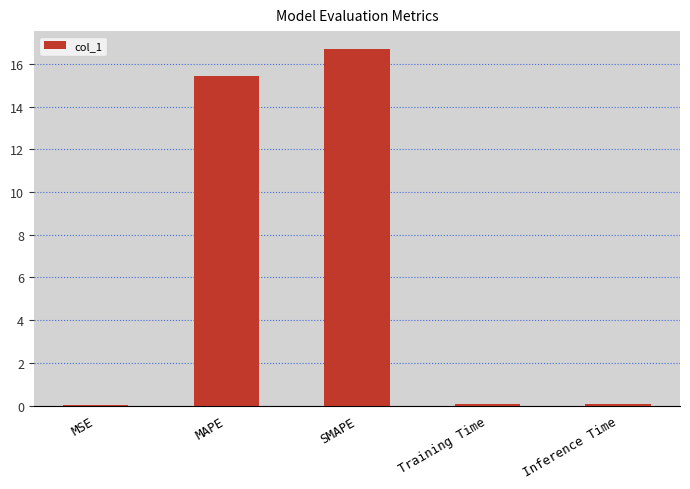

What is the ratio of the value at SMAPE to the value at MAPE?

1.1